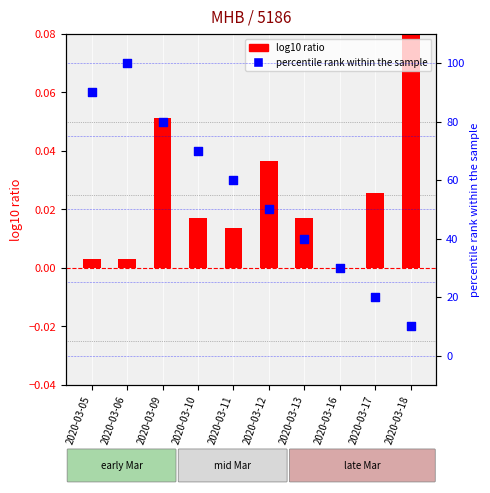

What is the total value across all series at 2020-03-16?

30.0